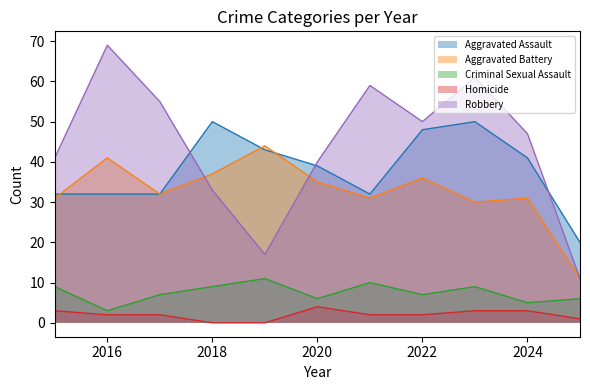

What is the value of the Aggravated Assault point at the 8th from the left?

48